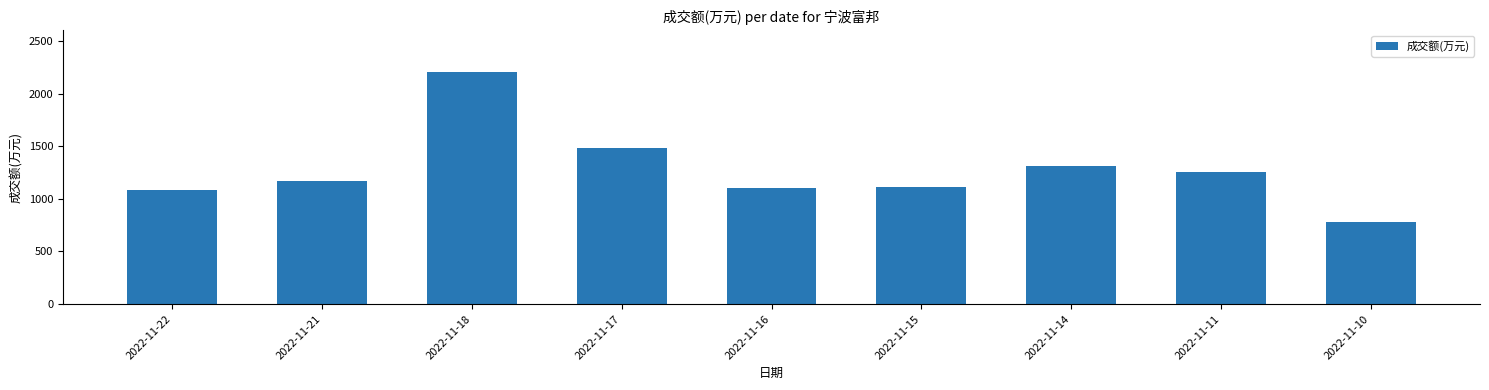

The value at 2022-11-10 is 1359. True or false?

False